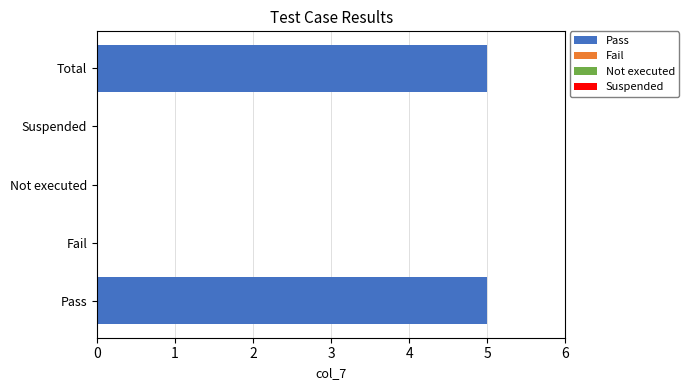

What is the greatest value displayed?

5